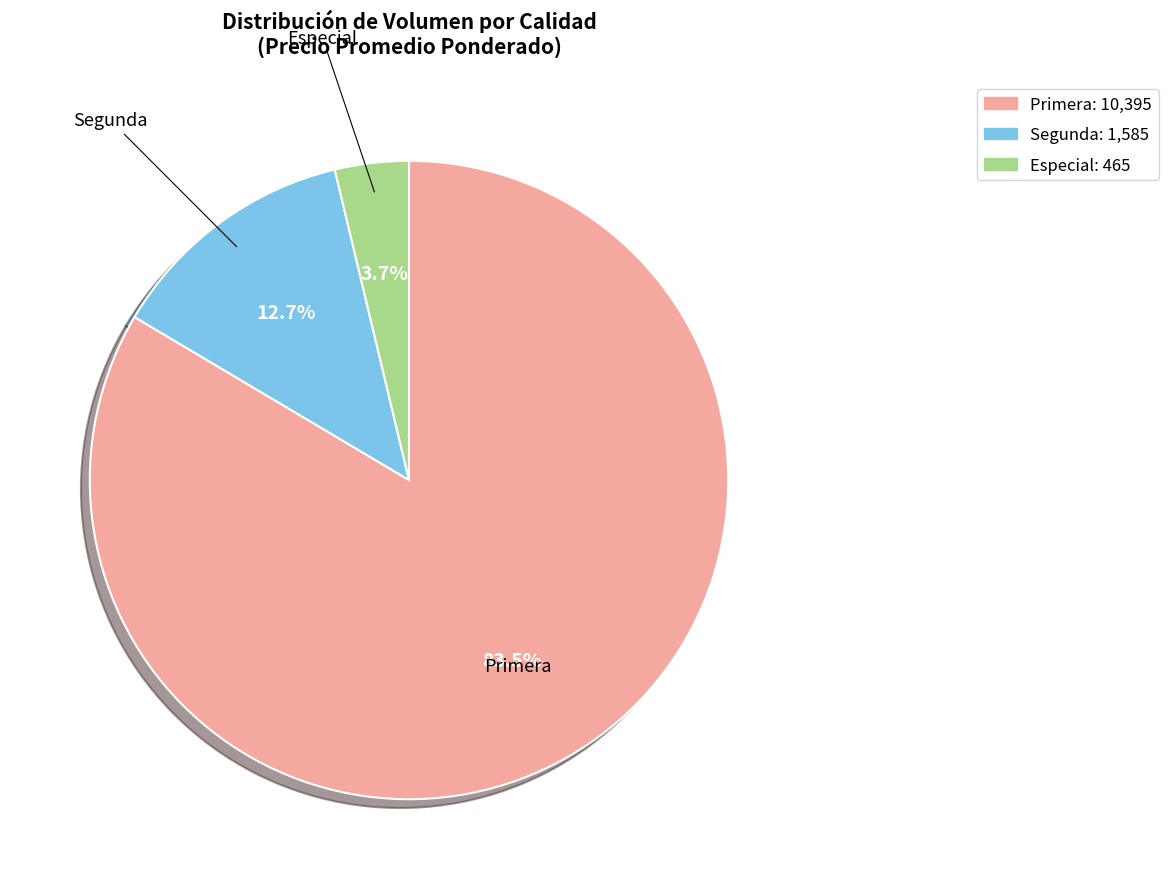

The Segunda slice represents 23% of the pie. True or false?

False